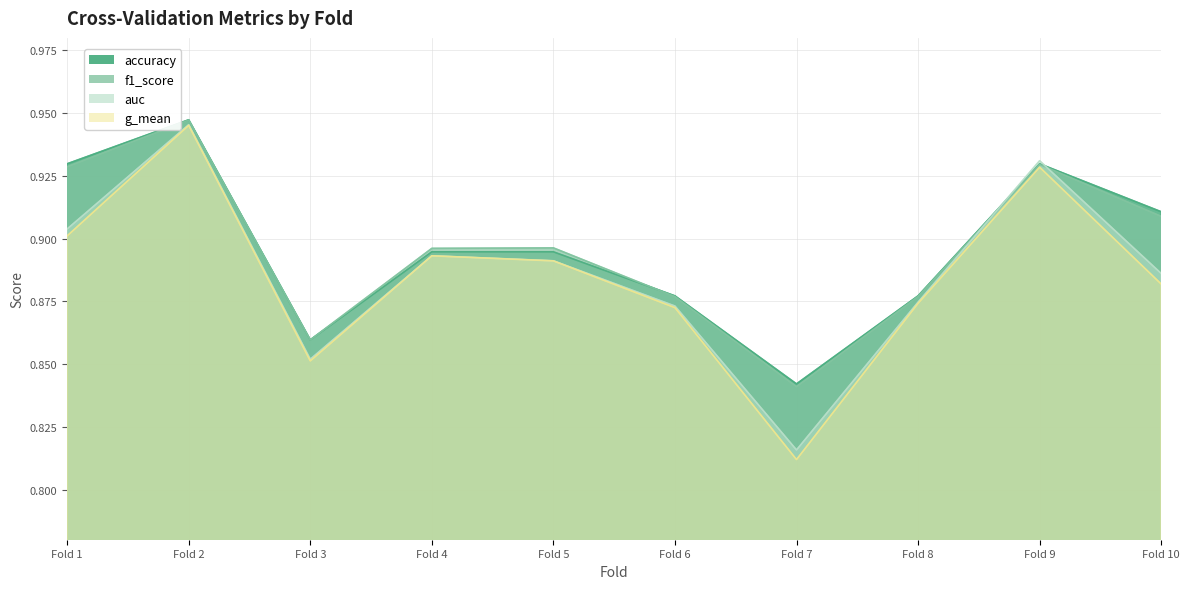

Is the value of auc at Fold 5 greater than the value of f1_score at Fold 4?

No